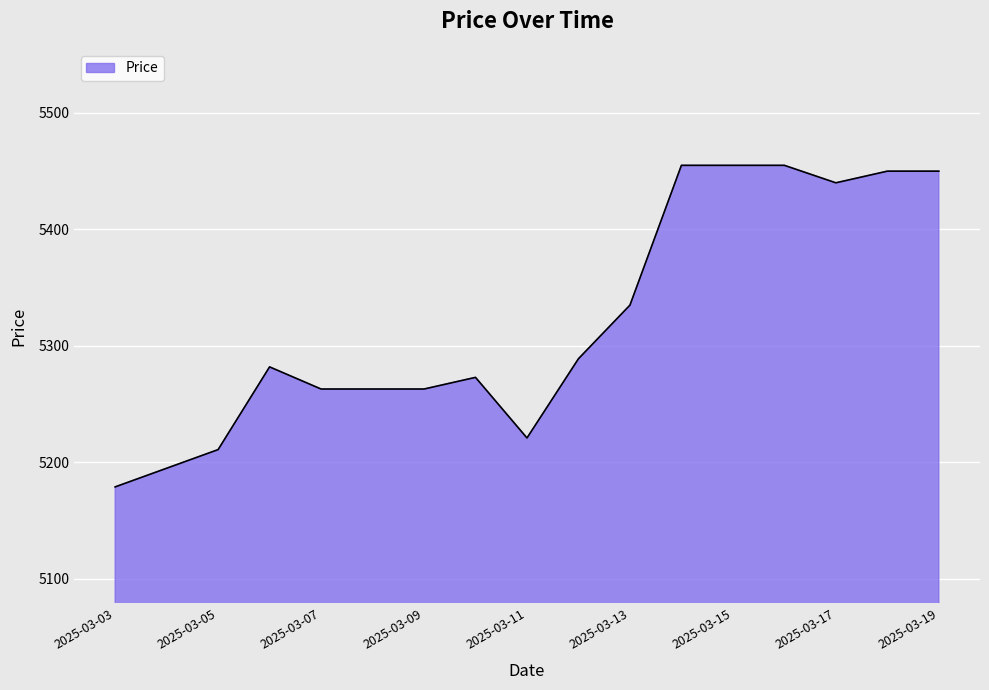

What is the smallest value displayed?

5179